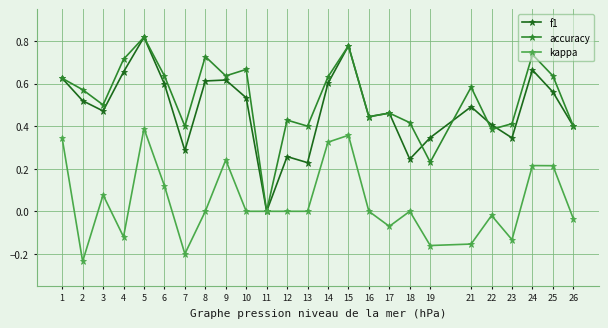

At which category does accuracy reach its first local valley?

3